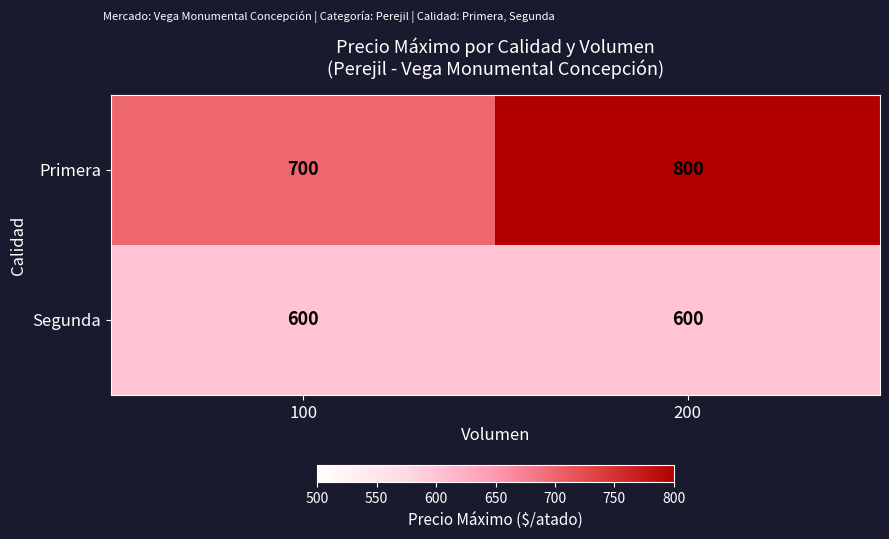

What is the difference between the highest and lowest values at 100?

100